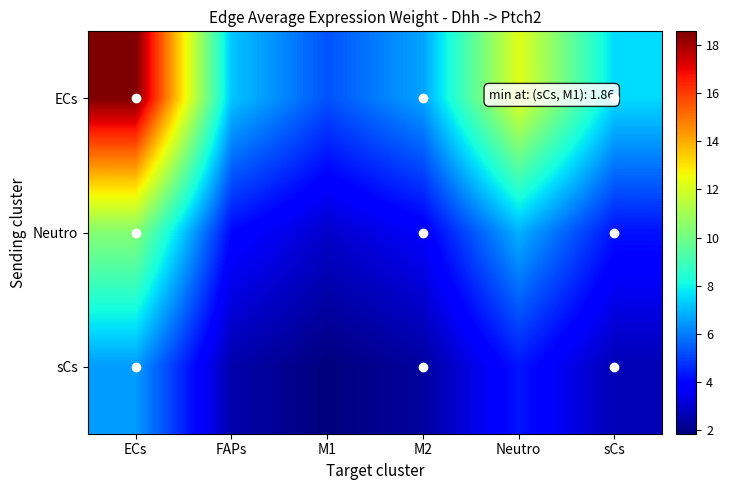

What is the spread (max minus min) of values at ECs?

12.1